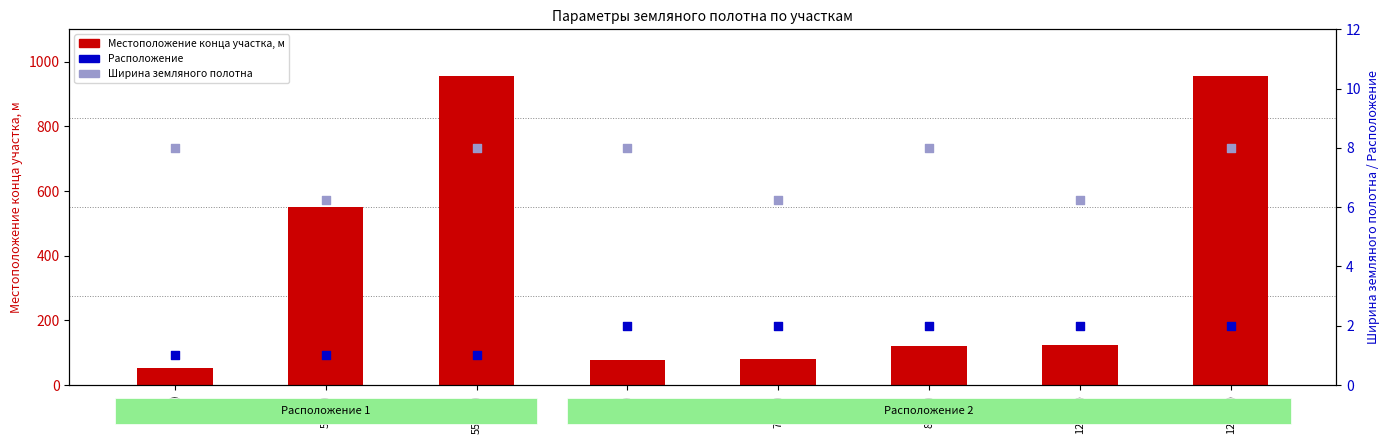

Which series contains the highest Y value?

Местоположение конца участка, м